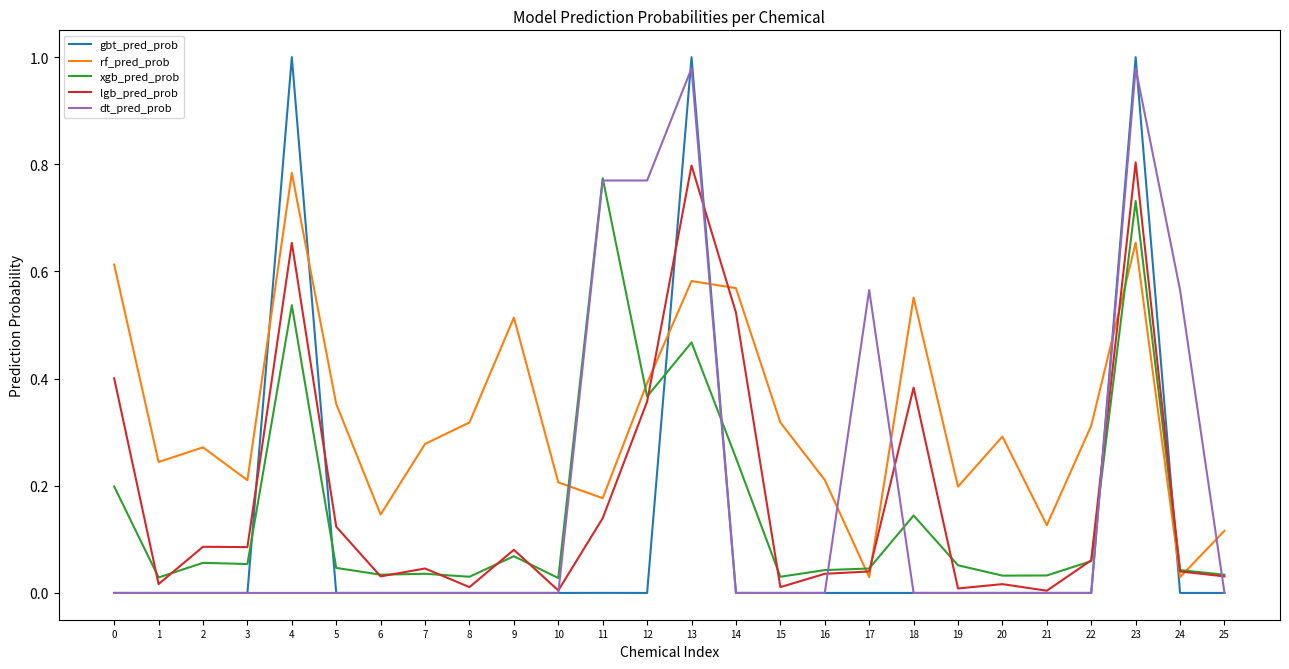

The value of lgb_pred_prob at 25 is 0.0. True or false?

True